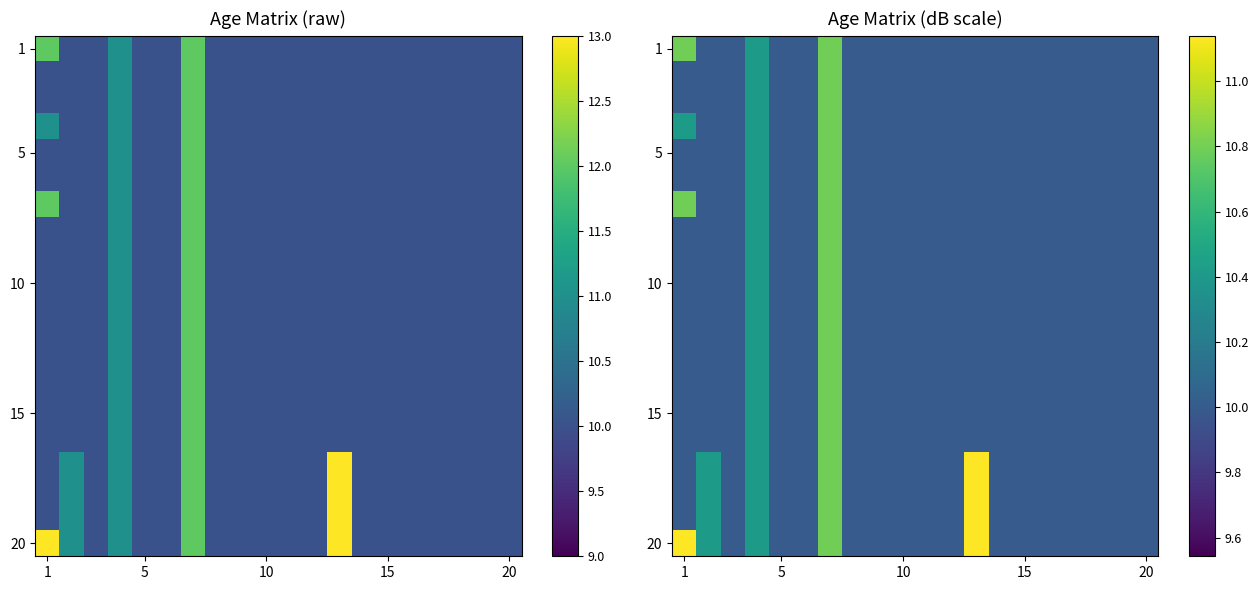

How many categories are shown in the chart?

20